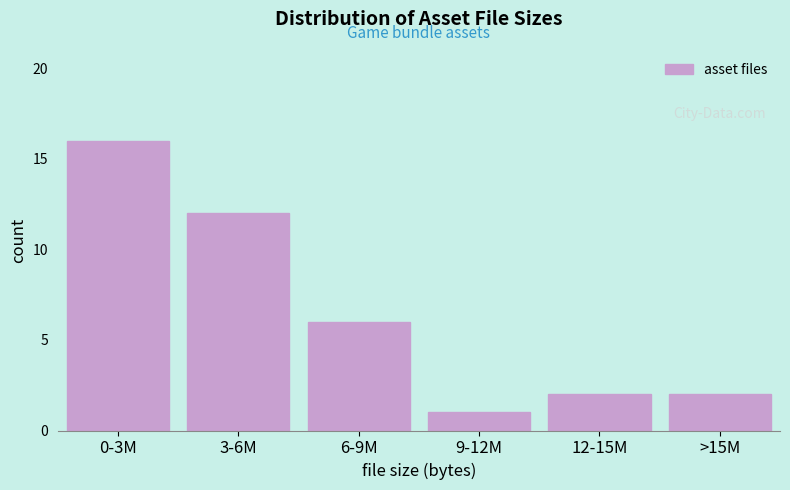

Reading left to right, extract all data points from this chart.

0-3M=16	3-6M=12	6-9M=6	9-12M=1	12-15M=2	>15M=2